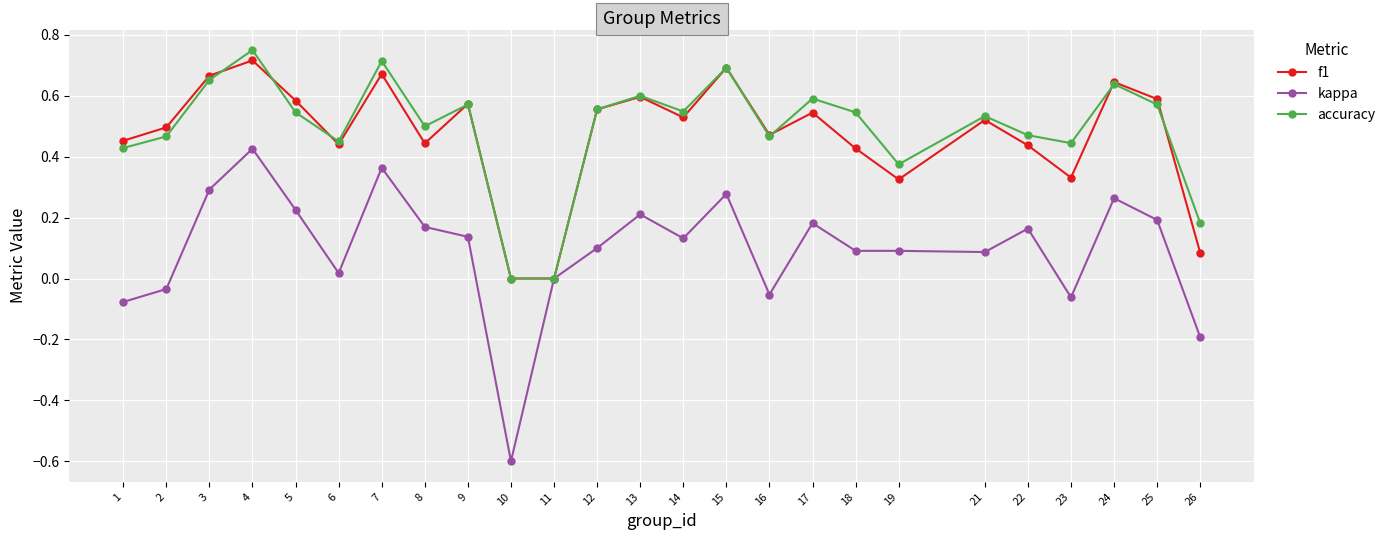

Which label corresponds to the largest value in the chart?

4